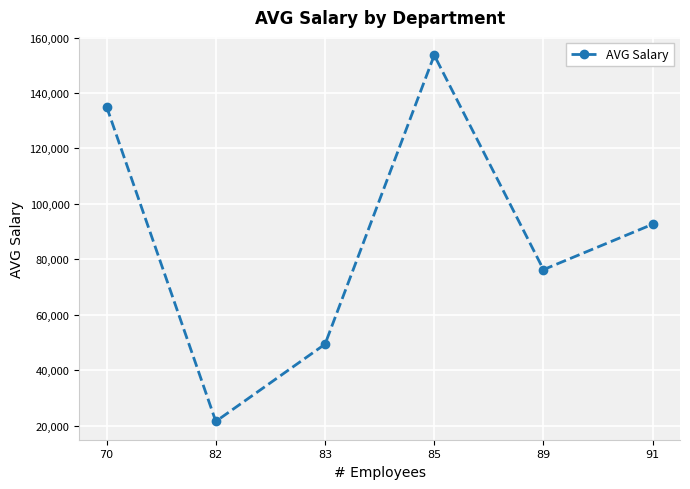

Which has a higher value, 82 or 91?

91